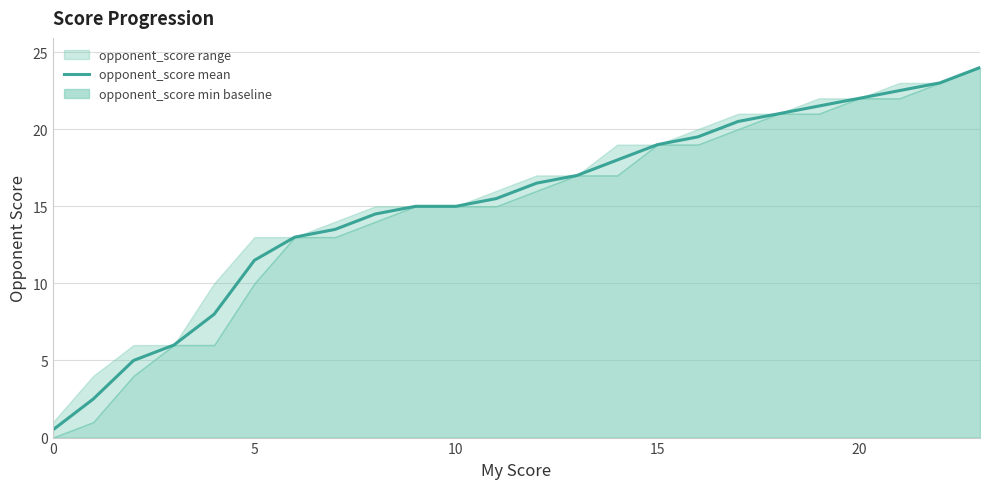

Which label corresponds to the largest value in the chart?

23